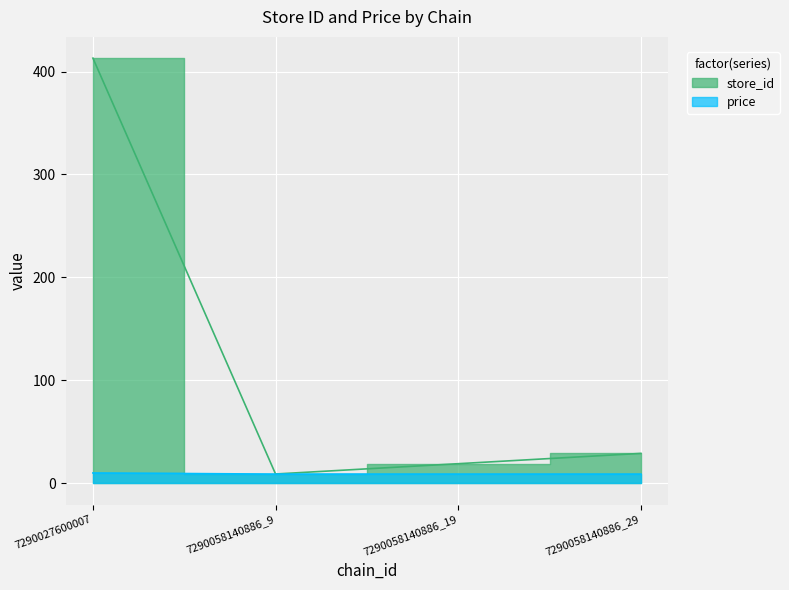

What is the sum of all price values?

36.7